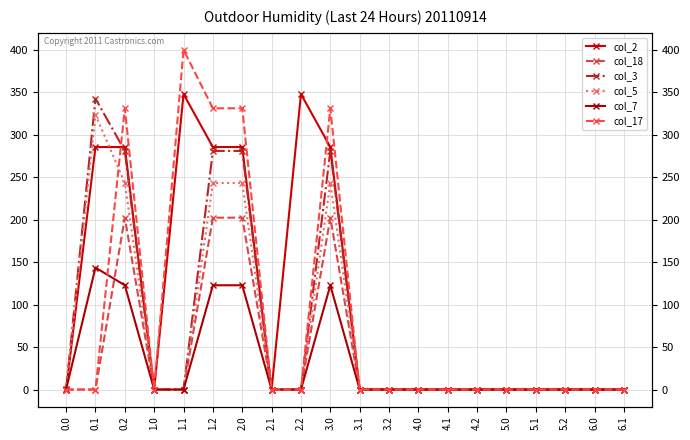

What is the label of the 9th point from the right?

3.2